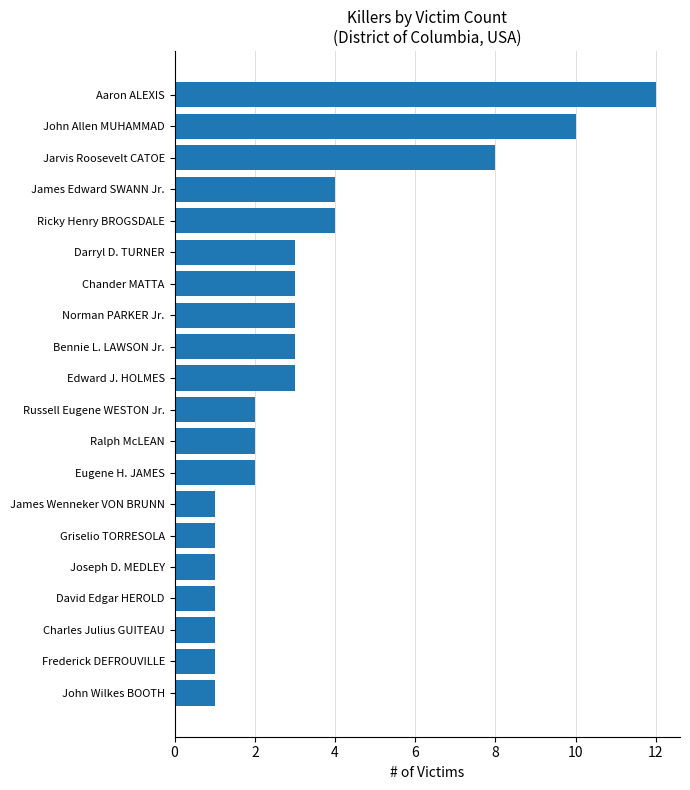

Is it true that the value at Chander MATTA is 3?

True